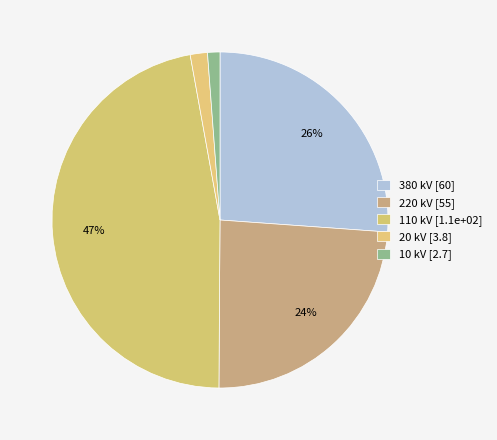

How many slices are in this pie chart?

5